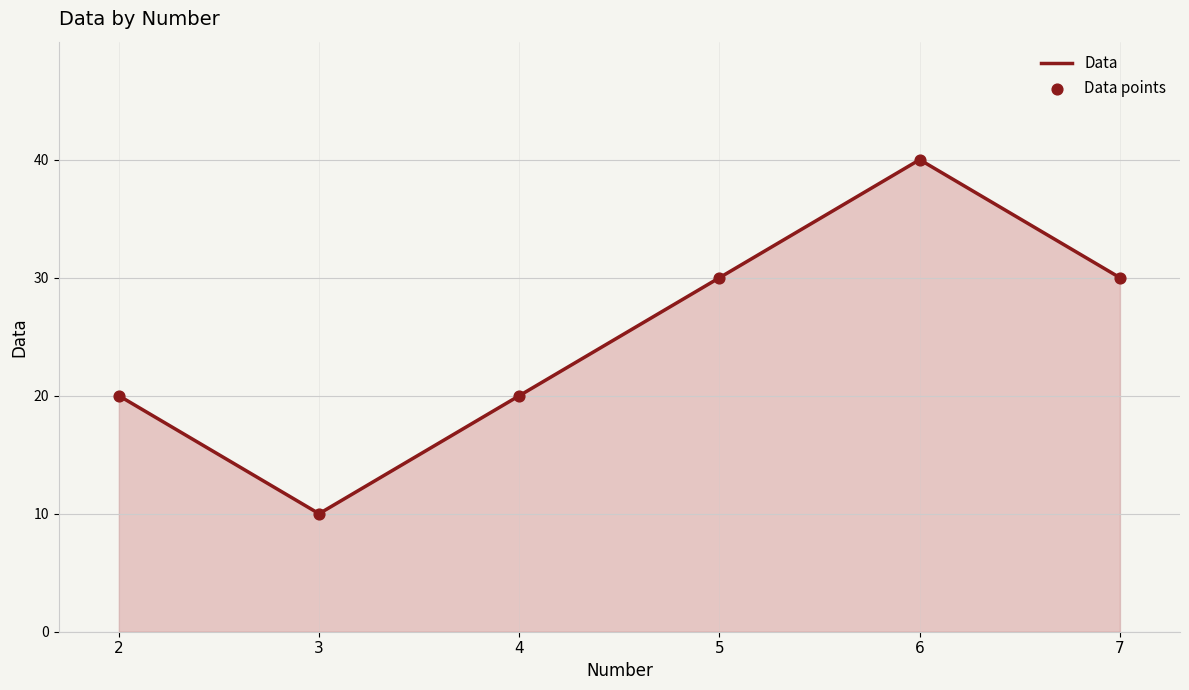

The value at 4 is 30. True or false?

False